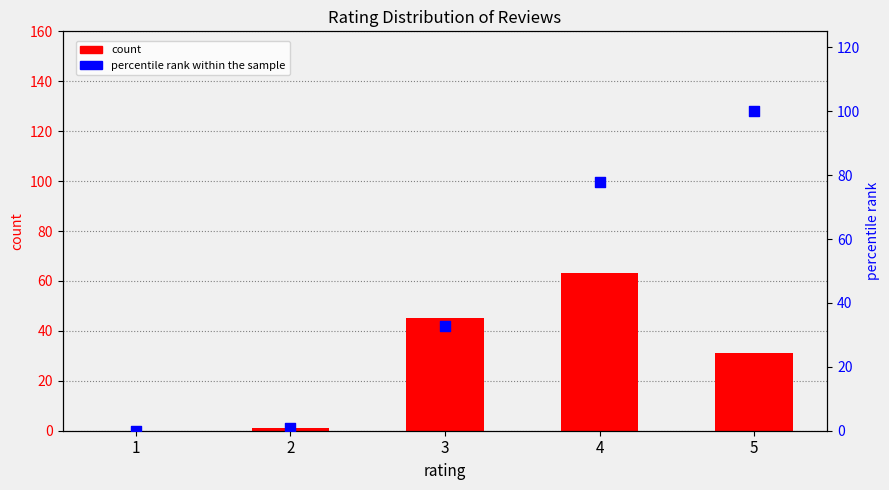

Is the value of count at 1 greater than the value of percentile rank within the sample at 1?

No